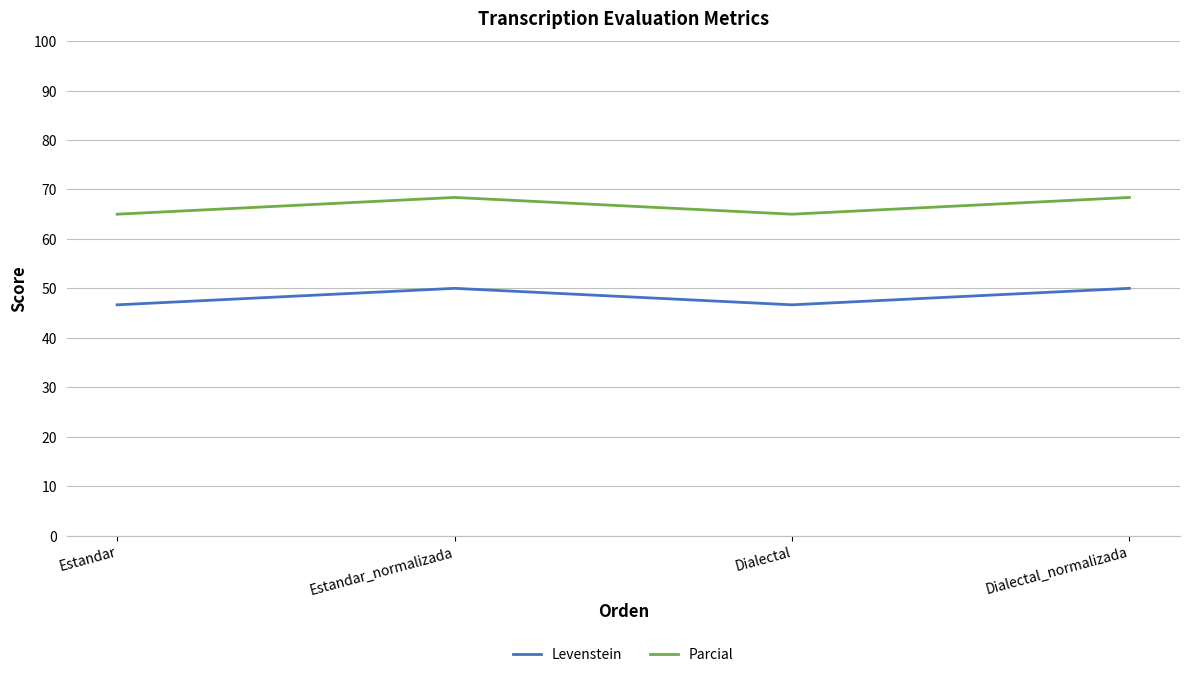

Does the chart have visible grid lines?

Yes